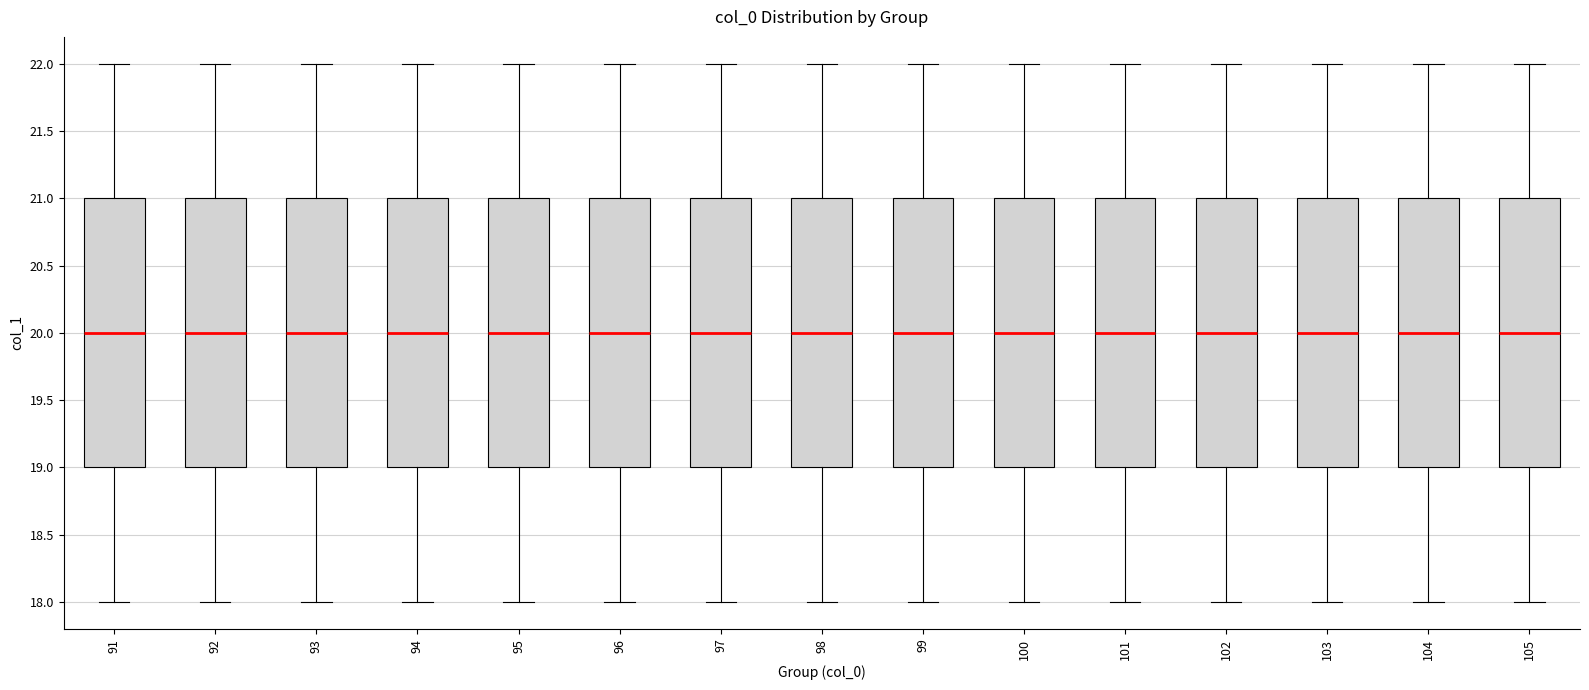

Reading left to right, read every box against the y-axis: the position of its median line, the range the box covers, and the ends of its whiskers. The values are not printed on the chart, so give them approximately, as read against the axis.

91: median 20, box 19 to 21, whiskers 18 to 22
92: median 20, box 19 to 21, whiskers 18 to 22
93: median 20, box 19 to 21, whiskers 18 to 22
94: median 20, box 19 to 21, whiskers 18 to 22
95: median 20, box 19 to 21, whiskers 18 to 22
96: median 20, box 19 to 21, whiskers 18 to 22
97: median 20, box 19 to 21, whiskers 18 to 22
98: median 20, box 19 to 21, whiskers 18 to 22
99: median 20, box 19 to 21, whiskers 18 to 22
100: median 20, box 19 to 21, whiskers 18 to 22
101: median 20, box 19 to 21, whiskers 18 to 22
102: median 20, box 19 to 21, whiskers 18 to 22
103: median 20, box 19 to 21, whiskers 18 to 22
104: median 20, box 19 to 21, whiskers 18 to 22
105: median 20, box 19 to 21, whiskers 18 to 22